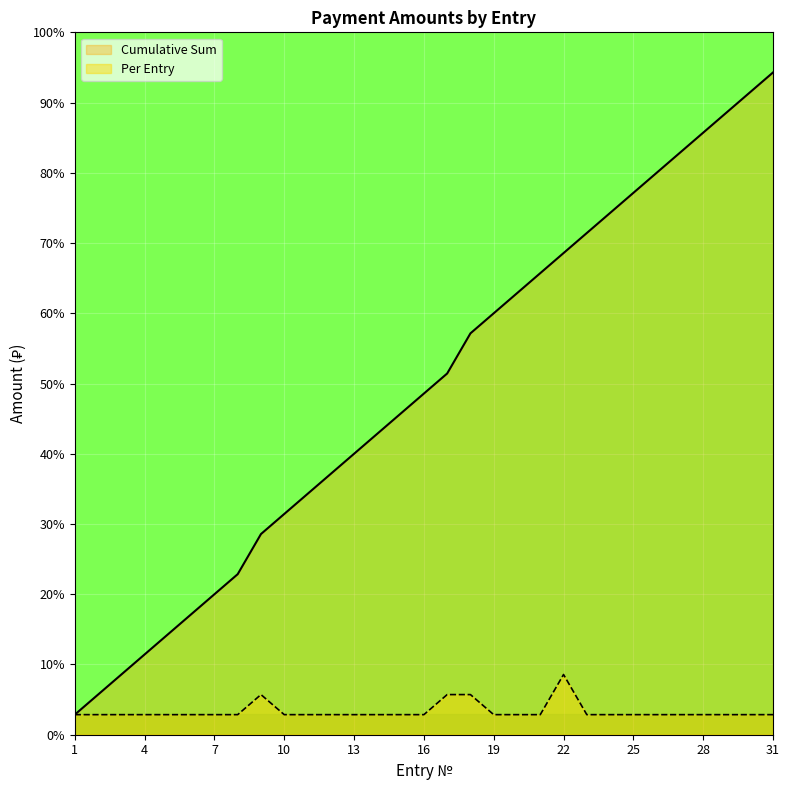

What are all the series names shown in the legend?

Cumulative Sum, Per Entry